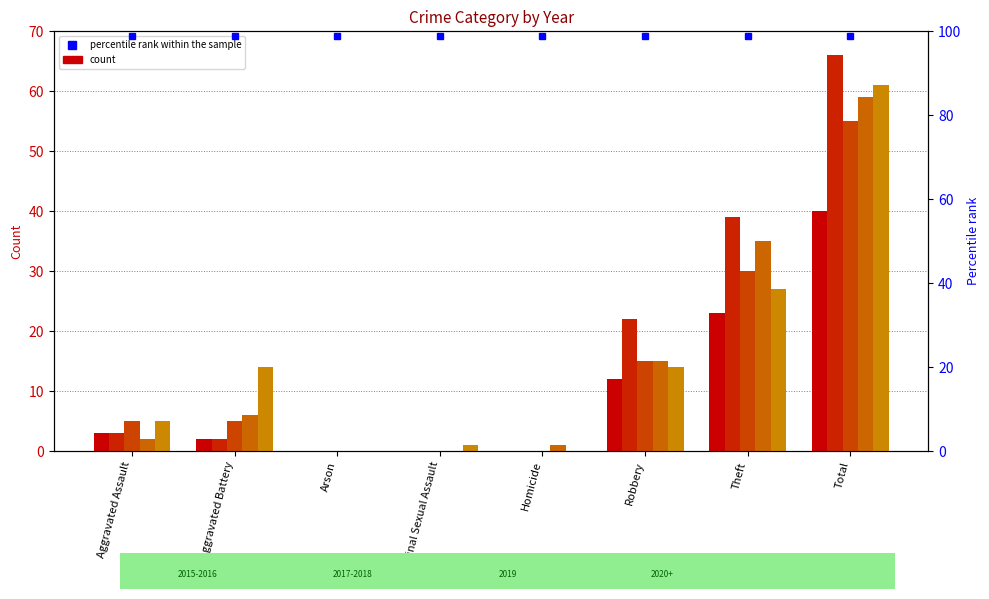

Where does the 2015 series first go above 3?

Robbery